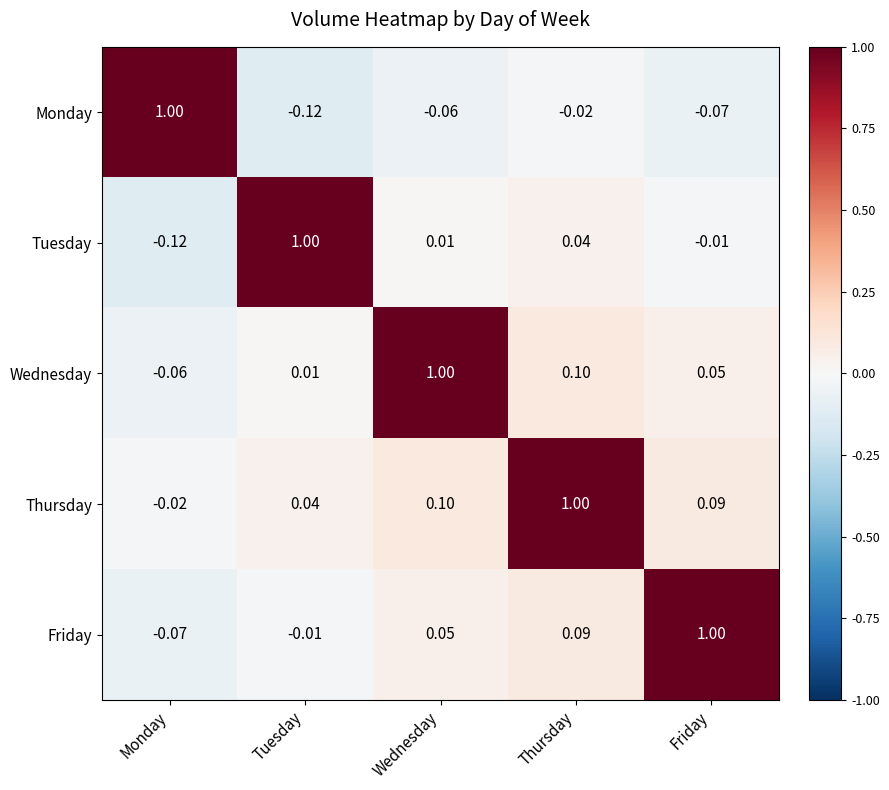

At which category is the sum across all series the highest?

Thursday